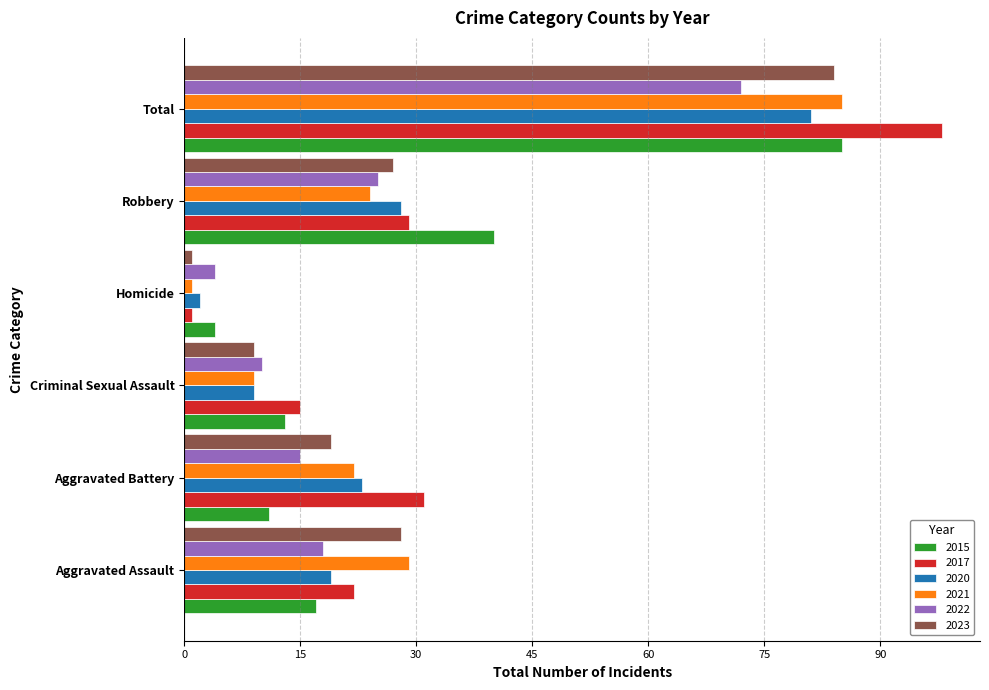

Read the 2023 value at Criminal Sexual Assault.

9